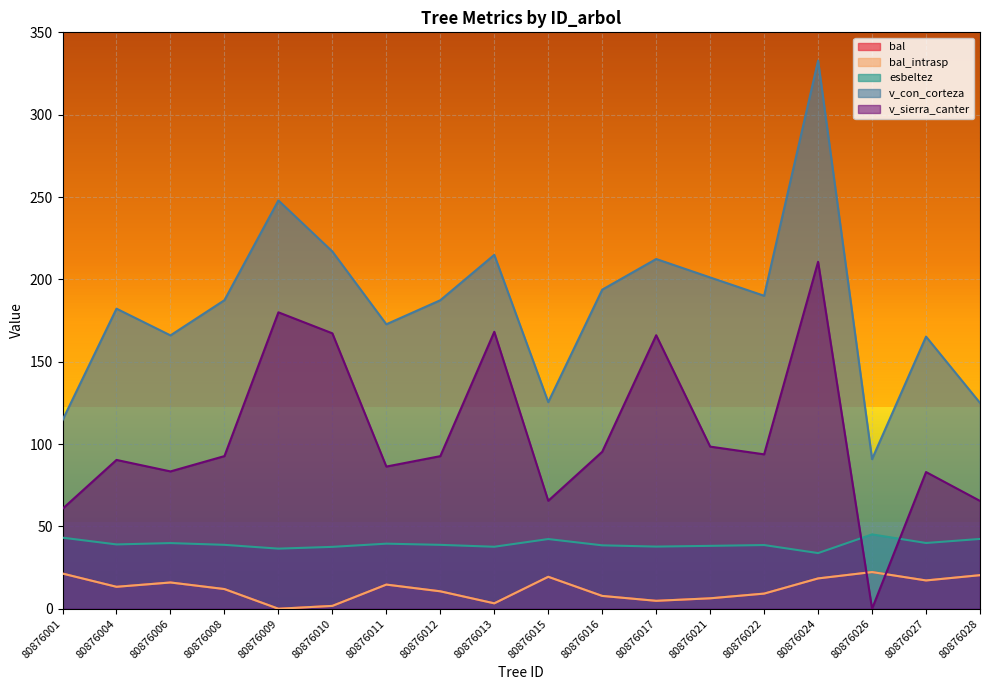

What are all the series names shown in the legend?

bal, bal_intrasp, esbeltez, v_con_corteza, v_sierra_canter